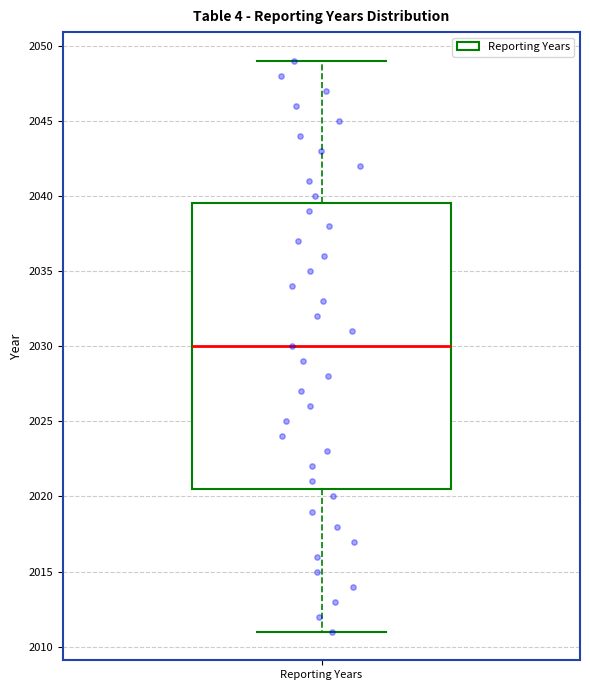

Where does the lower whisker of the box for Reporting Years end on the y-axis? The values are not printed on the chart, so give them approximately, as read against the axis.

2011.0